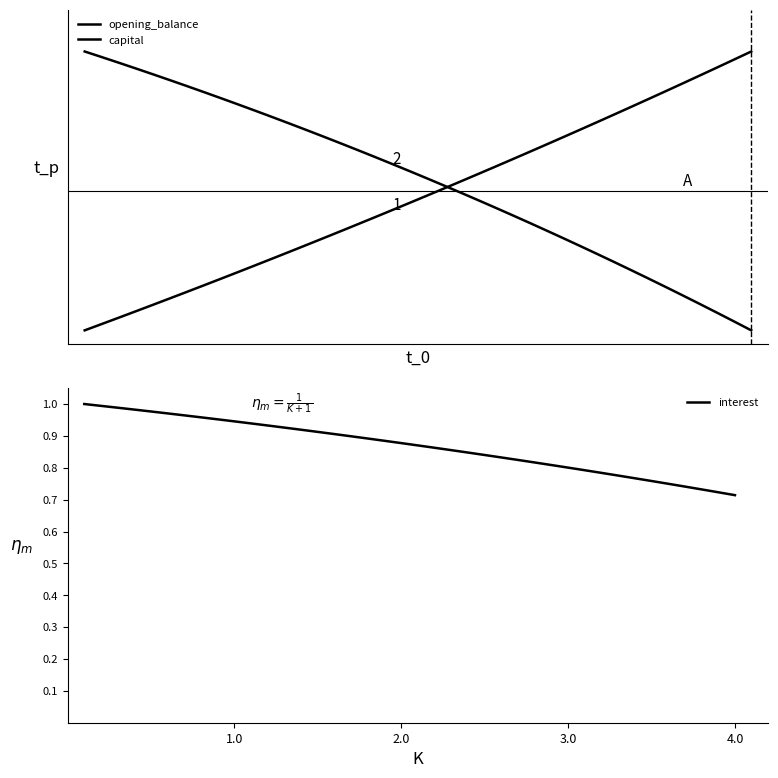

The interest series shows 1.3 at 14. True or false?

False